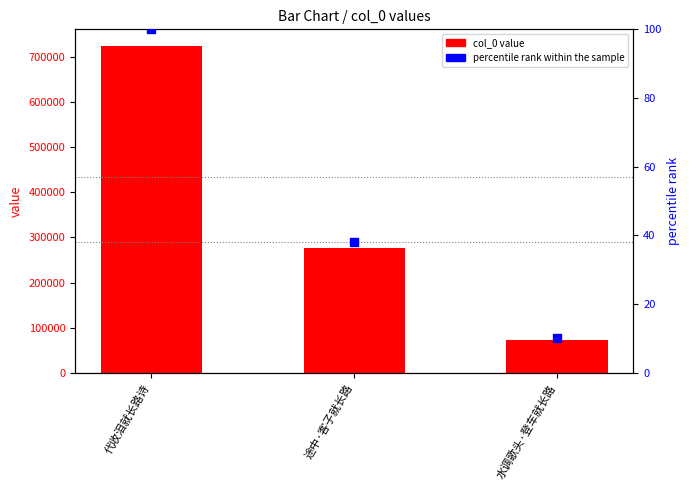

Which series reaches the minimum Y coordinate?

percentile rank within the sample